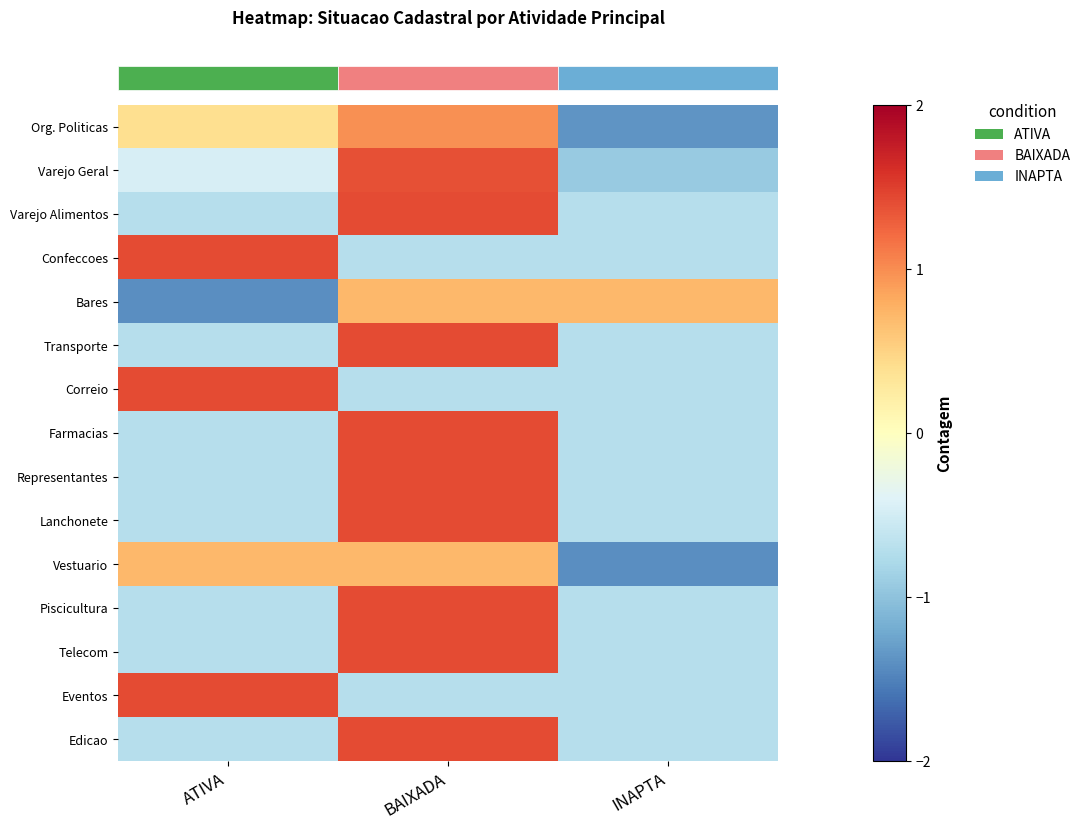

What is the minimum value shown in the chart?

-1.4